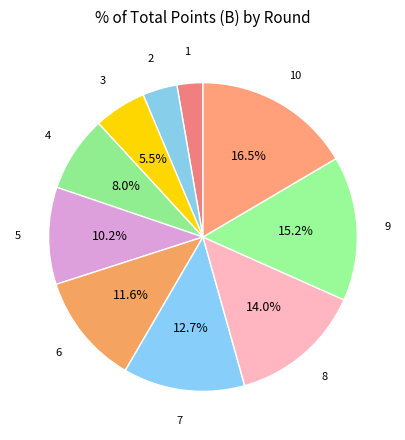

Rank the categories by value from lowest to highest.

1, 2, 3, 4, 5, 6, 7, 8, 9, 10